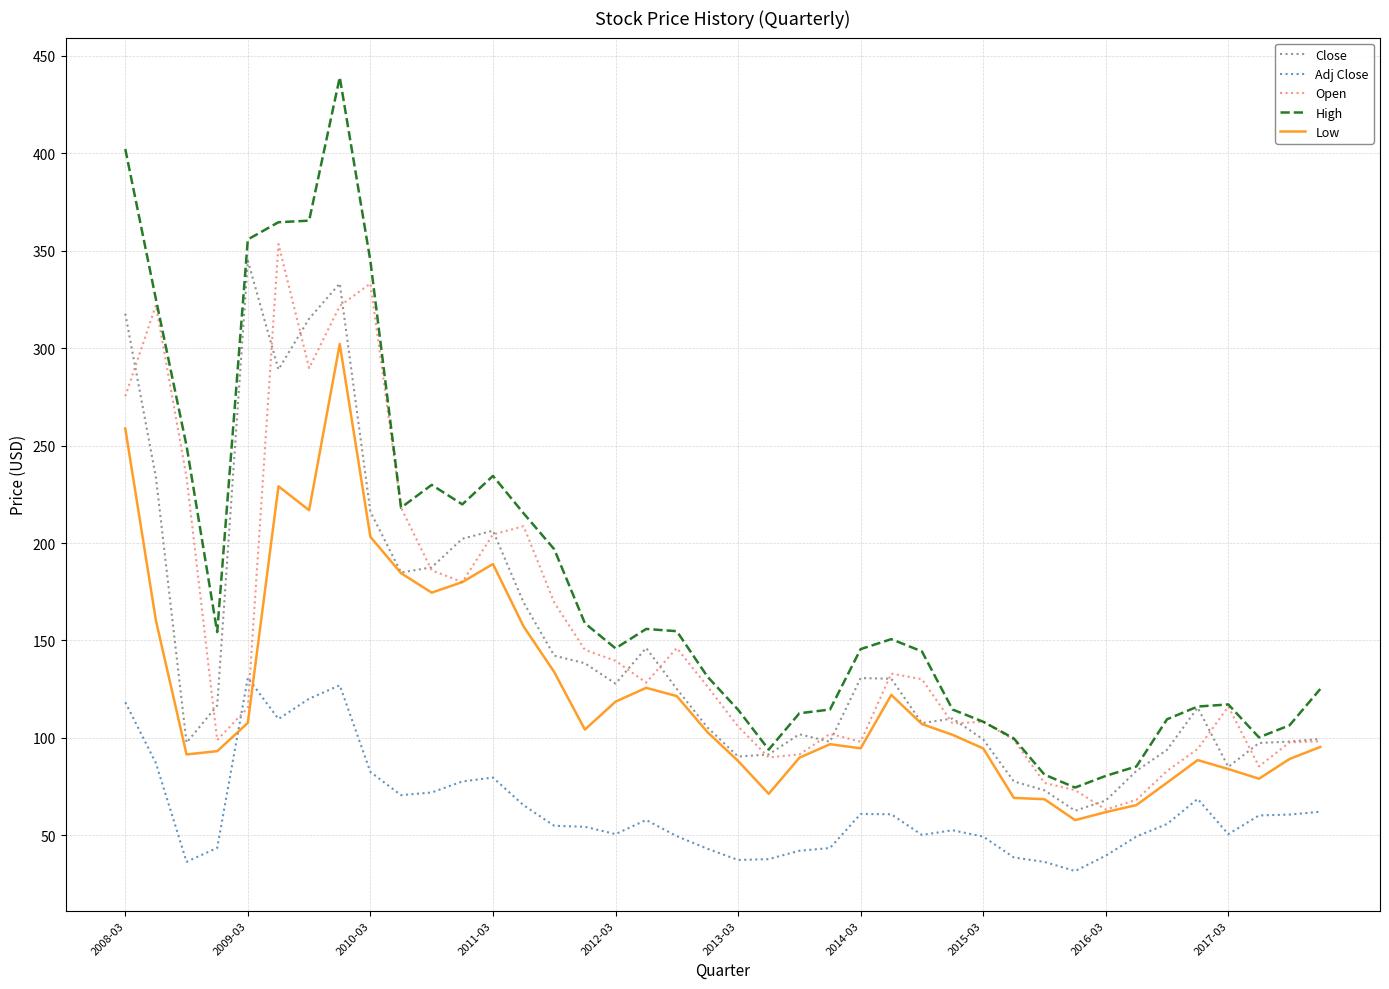

In Open, how many points are lower than both neighbors (excluding endpoints)?

9